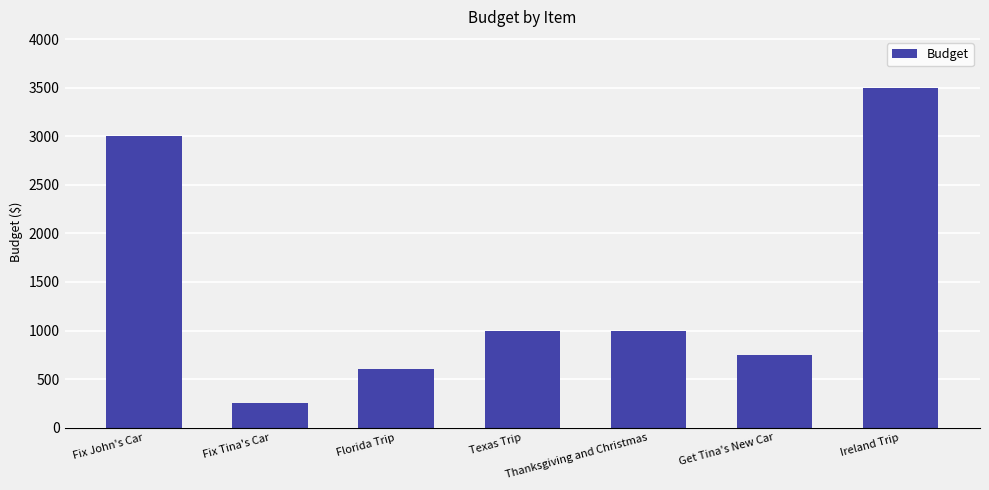

What is the average value?

1443